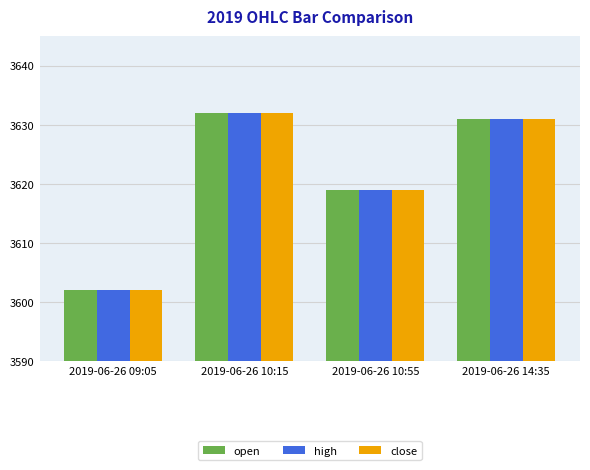

How many values in the high series are below 3631?

2